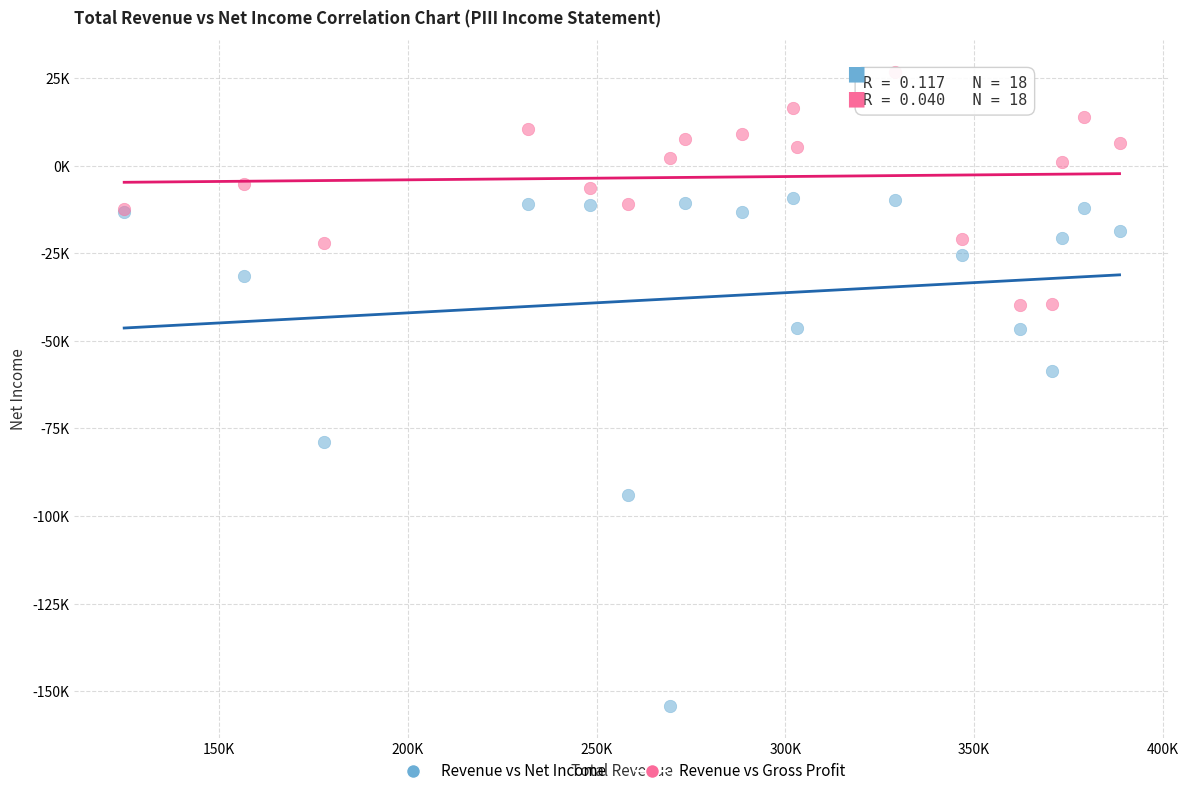

What are all the series names shown in the legend?

Revenue vs Net Income, Revenue vs Gross Profit